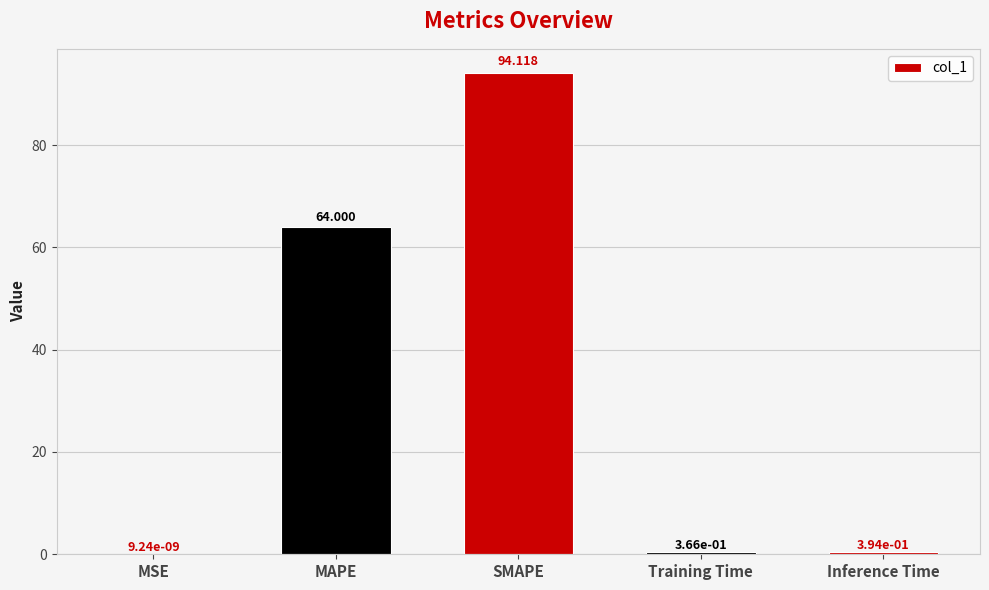

What is the change in value from MAPE to SMAPE?

+30.1